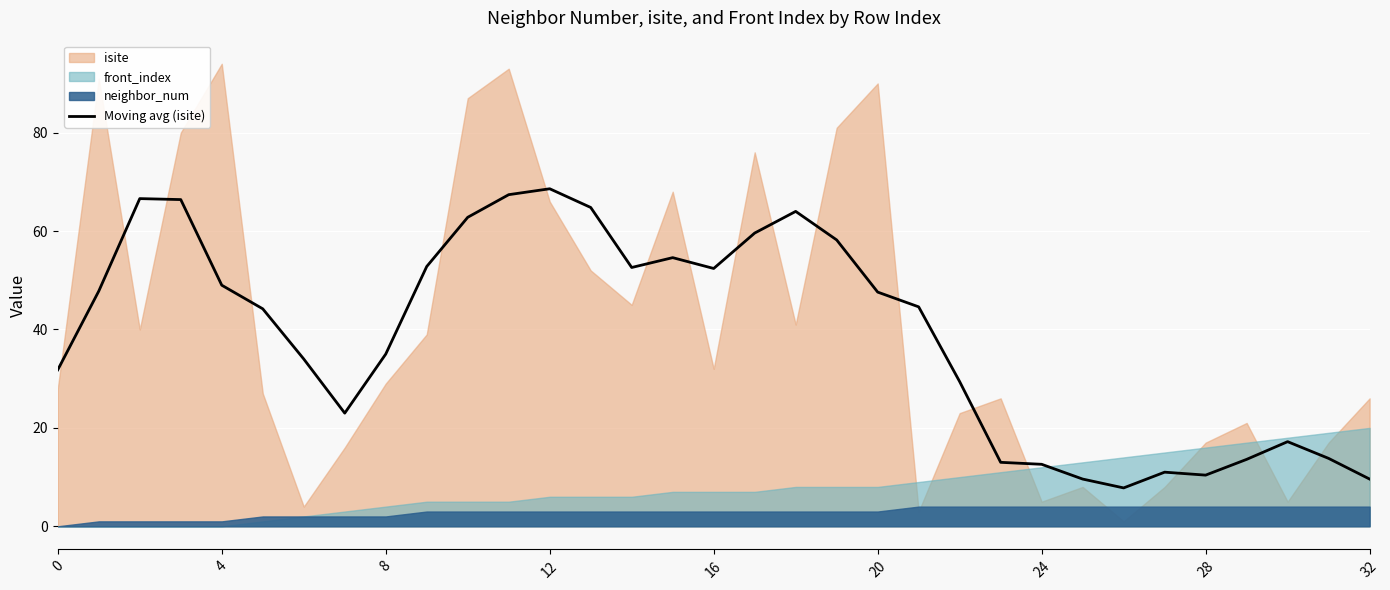

What is the minimum value for Moving avg (isite)?

7.8